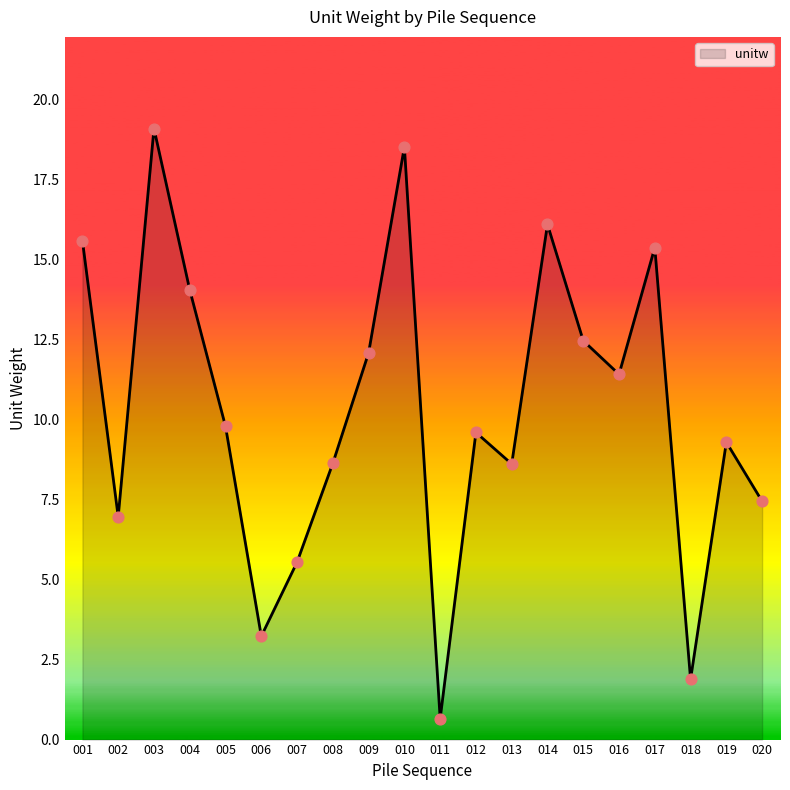

What is the ratio of the value at 014 to the value at 009?

1.3